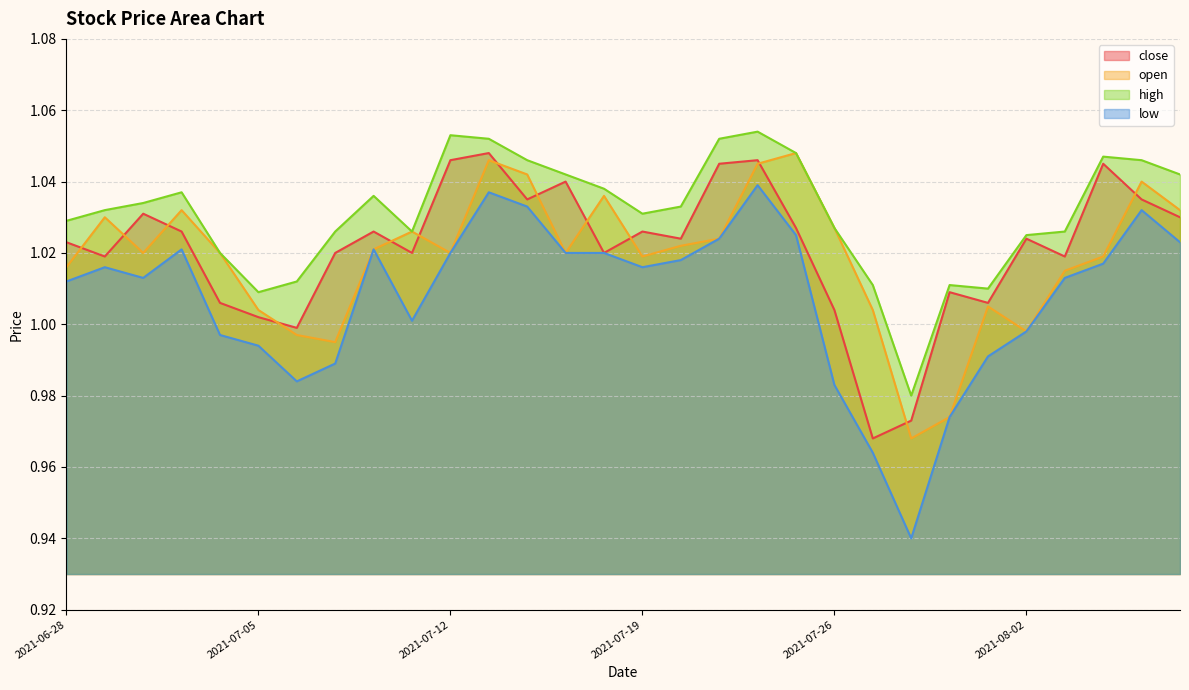

What is the sum of all open values?

30.6